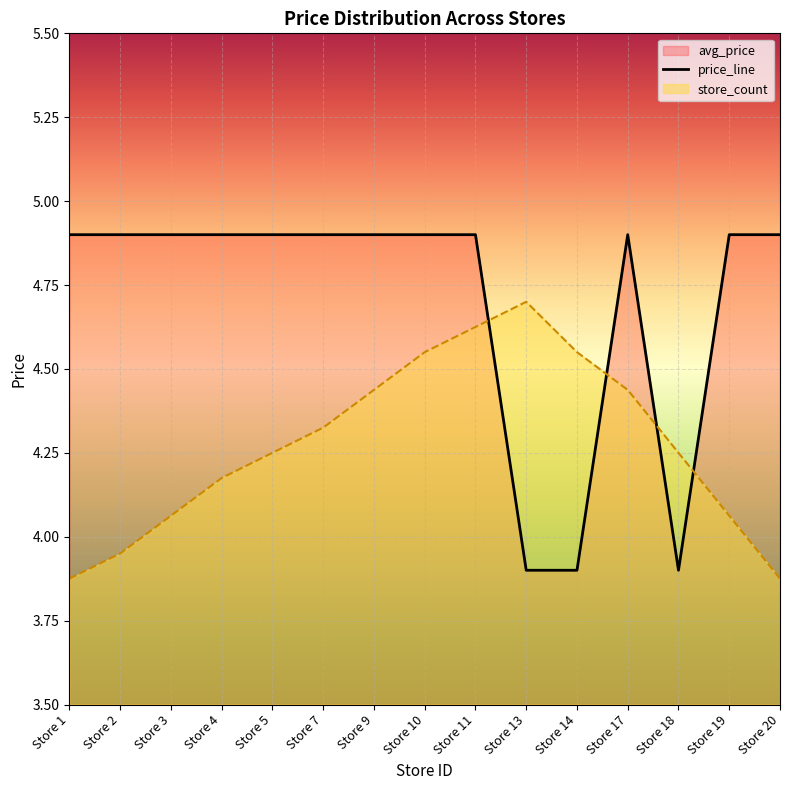

List the labels in order of value, smallest first.

Store 1, Store 20, Store 2, Store 3, Store 19, Store 4, Store 5, Store 18, Store 7, Store 9, Store 17, Store 10, Store 14, Store 11, Store 13